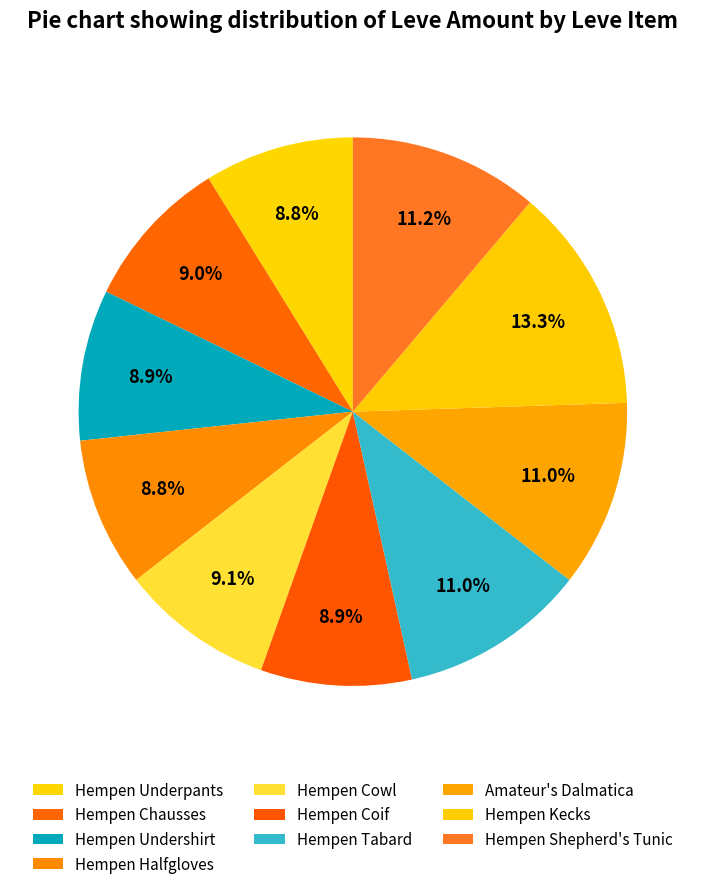

True or false: Hempen Kecks accounts for 27% of the total.

False